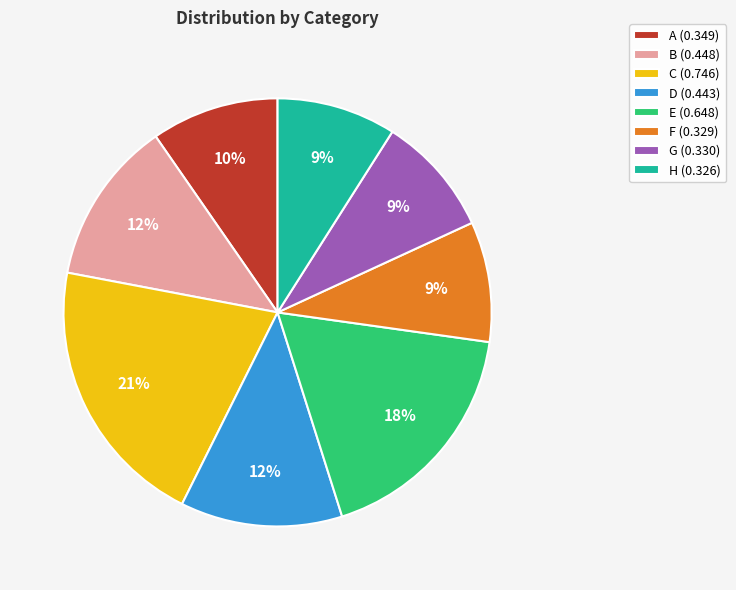

To the nearest percent, what portion does F represent?

9%